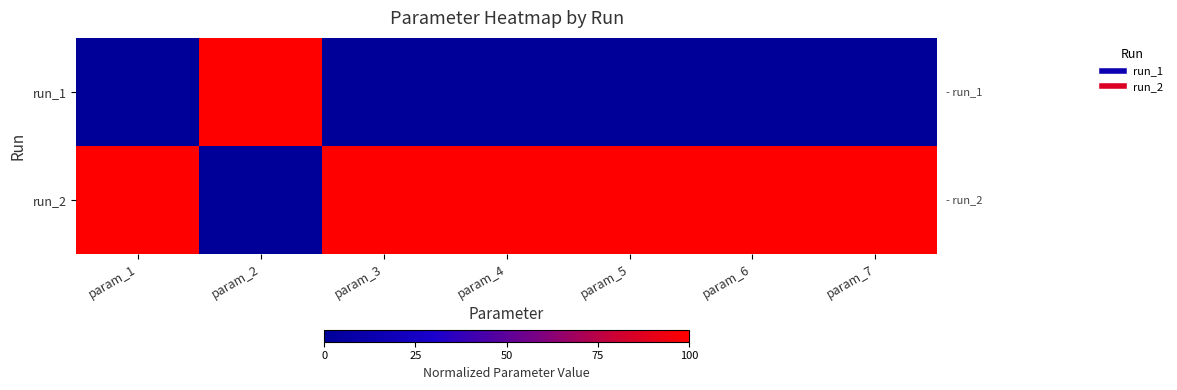

Reading right to left, extract all data points from this chart.

run_1: param_7=0	param_6=0	param_5=0	param_4=0	param_3=0	param_2=100	param_1=0
run_2: param_7=100	param_6=100	param_5=100	param_4=100	param_3=100	param_2=0	param_1=100